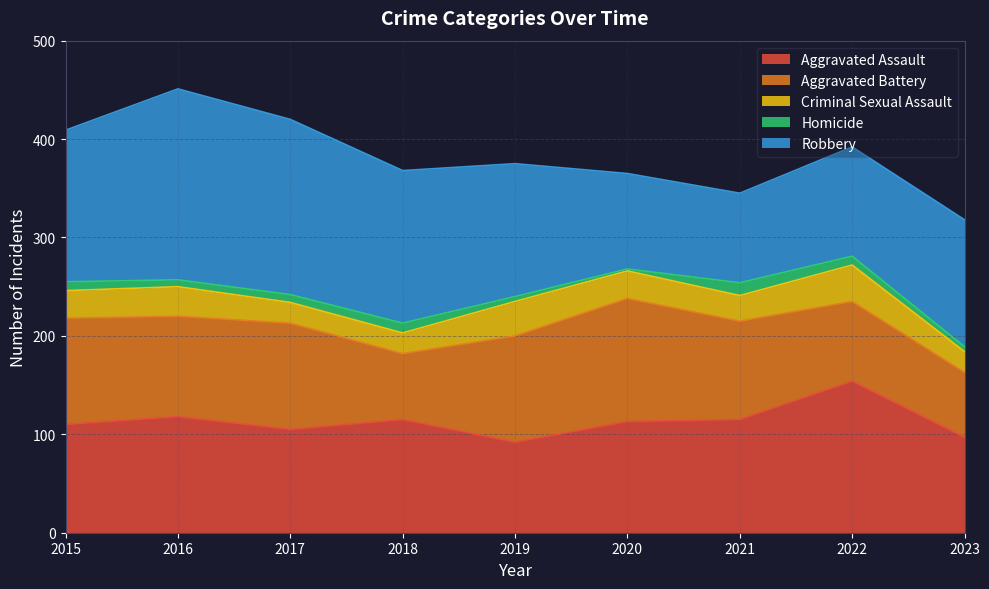

What is the total value across all series at 2018?

368